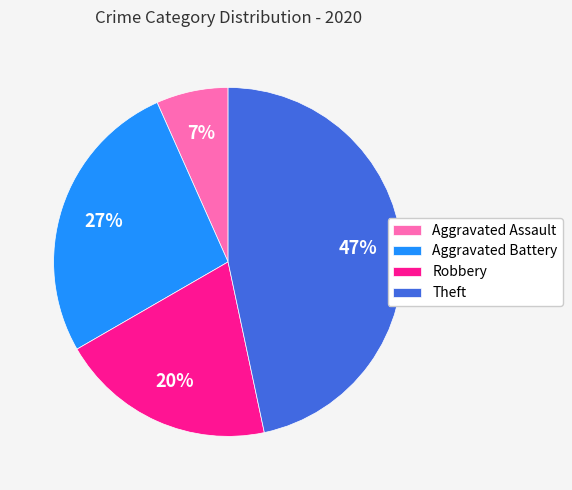

Does any single category account for the majority?

No